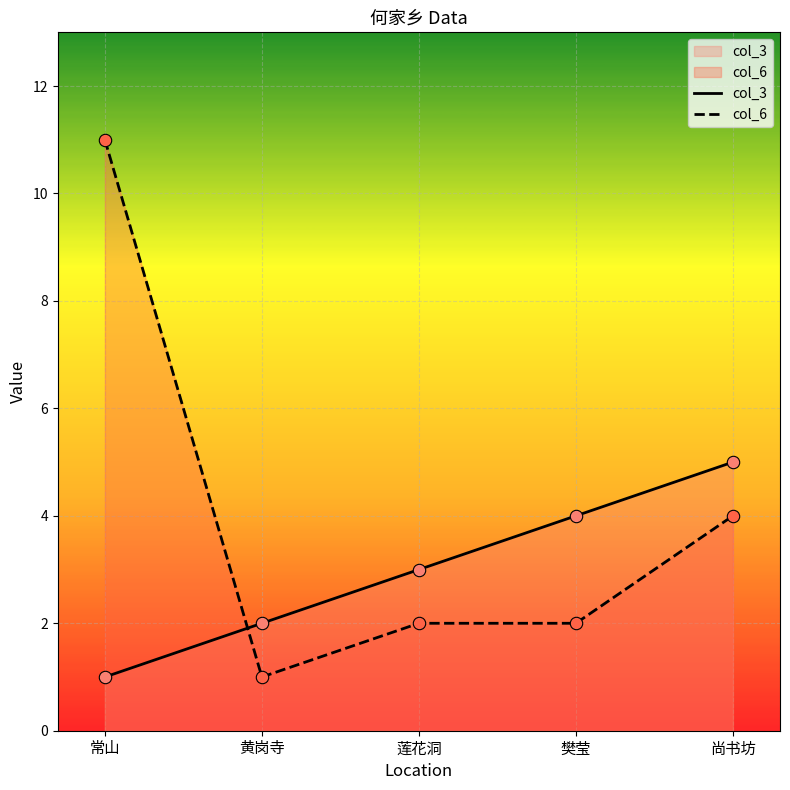

At which category is the sum across all series the highest?

常山